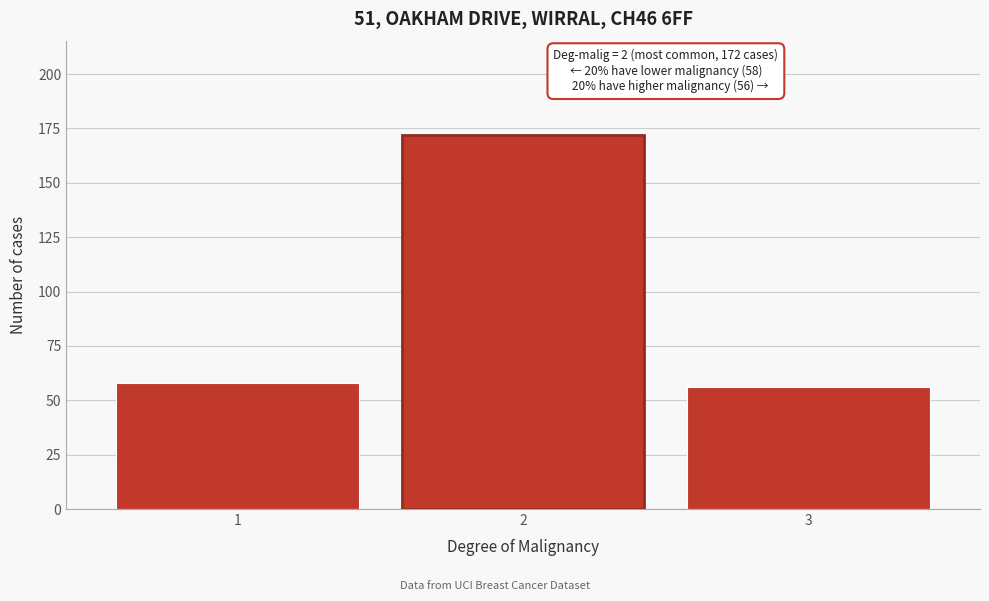

Reading left to right, what are all the values shown in this chart?

1=58	2=172	3=56